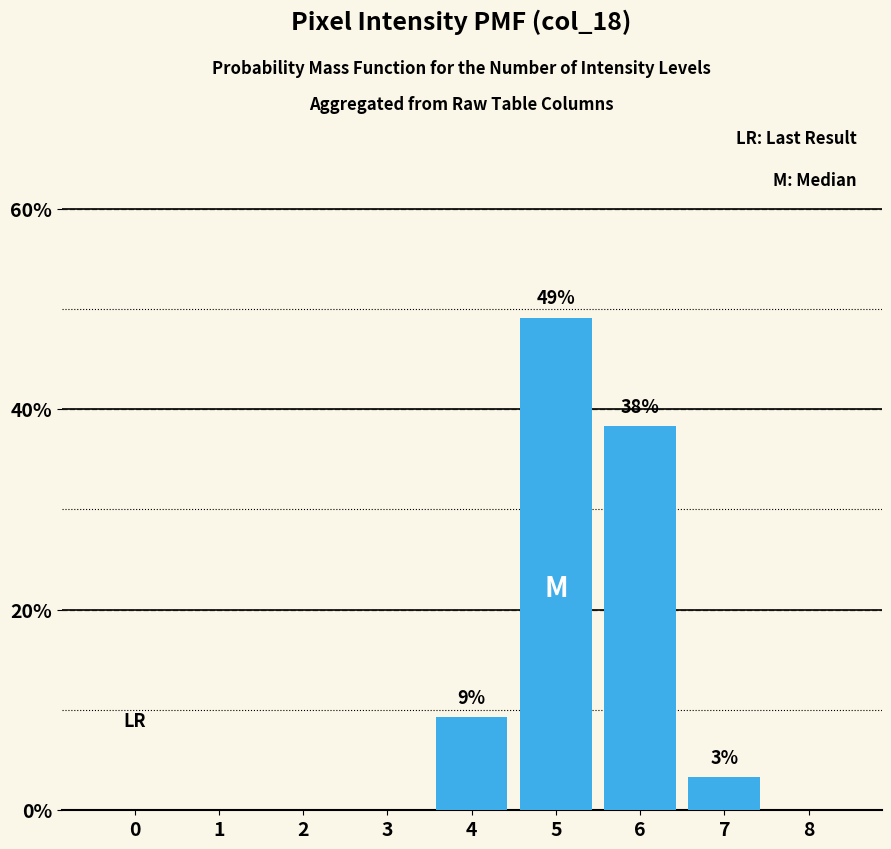

Between 7 and 2, which is larger?

7